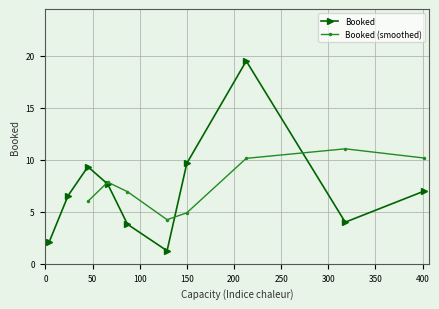

True or false: the data has more than 1 interior local peaks.

True